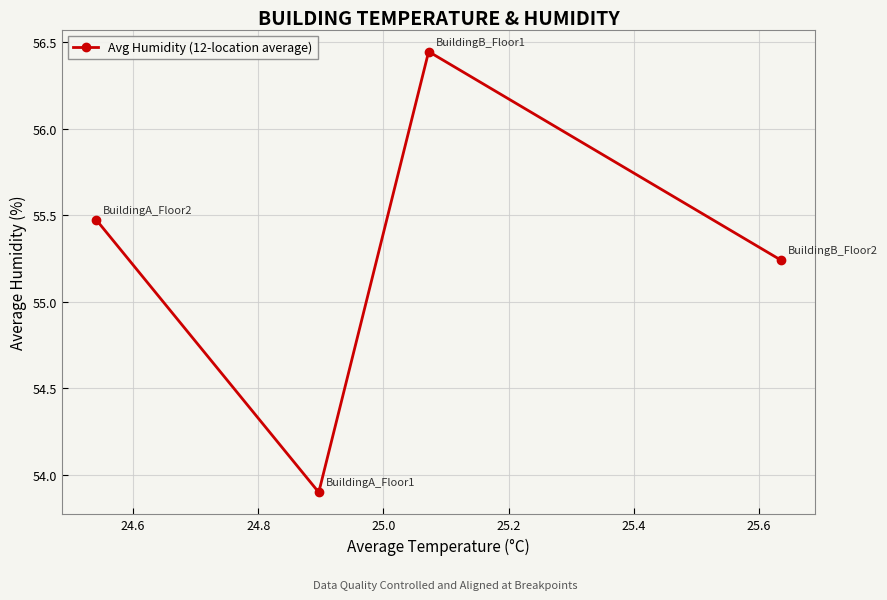

What is the sum of all values?

221.1